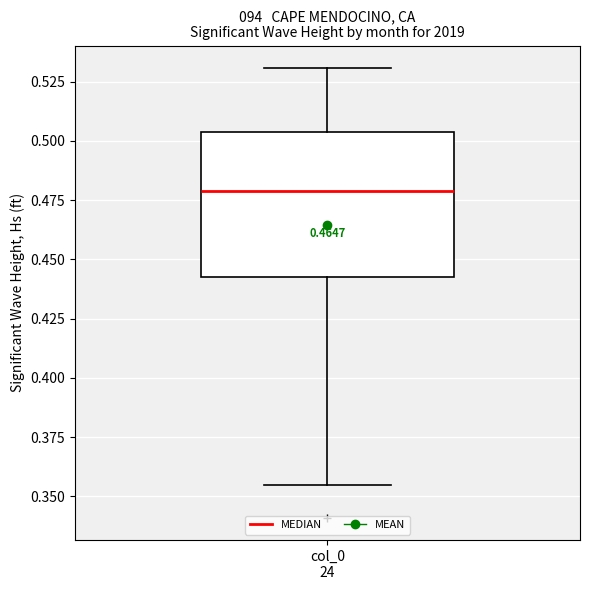

Where does the median line of the box for col_0 24 sit on the y-axis? The values are not printed on the chart, so give them approximately, as read against the axis.

0.480